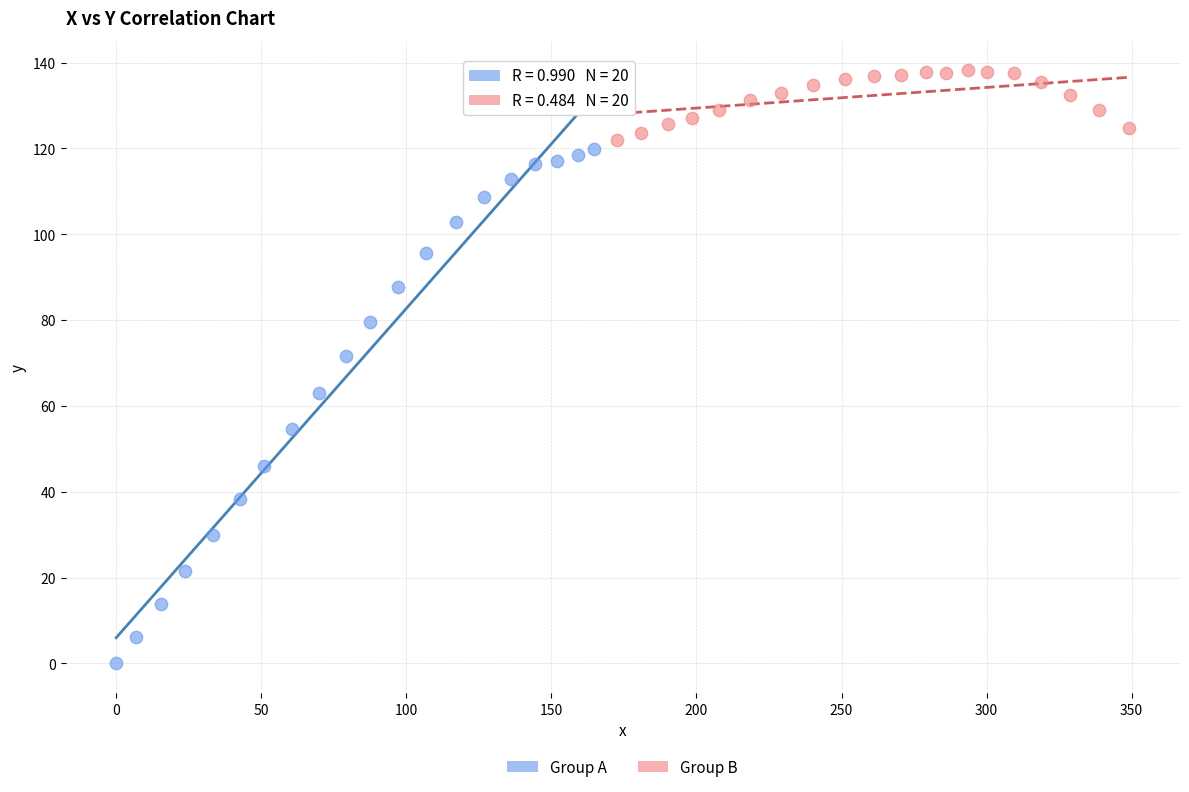

Which series contains the highest Y value?

Group B